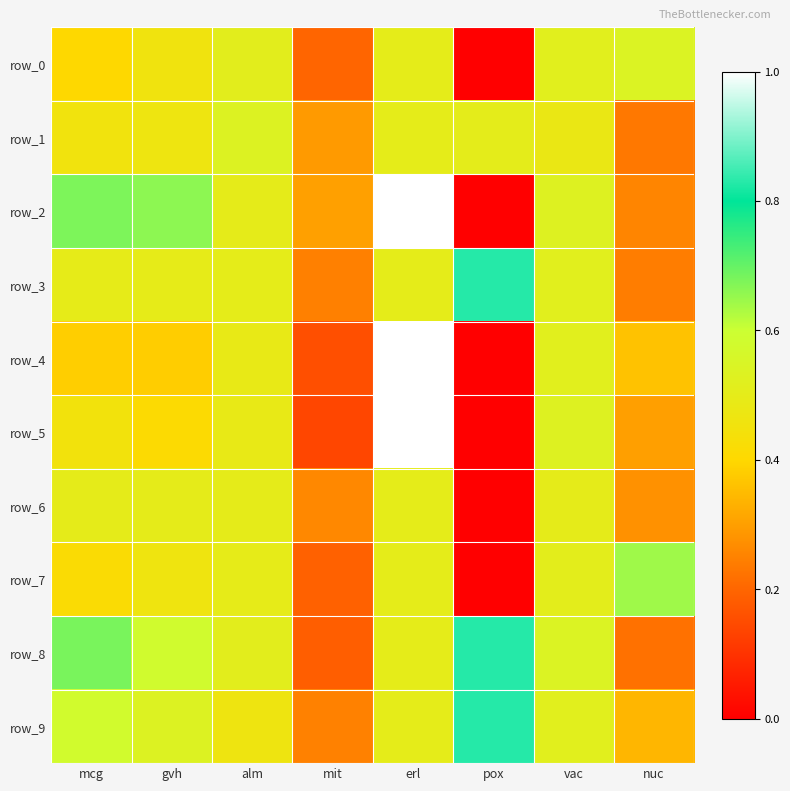

Between pox and nuc, which series saw the biggest shift?

row_7